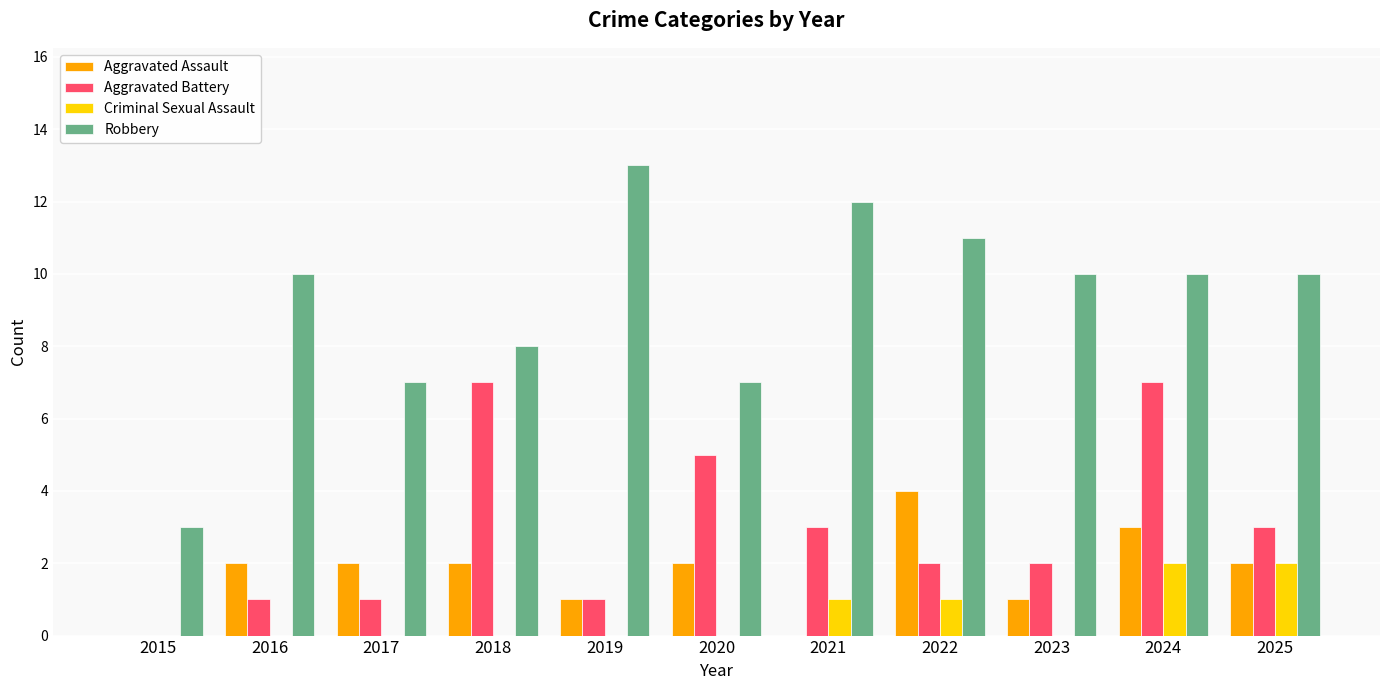

The value of Robbery at 2018 is 13. True or false?

False